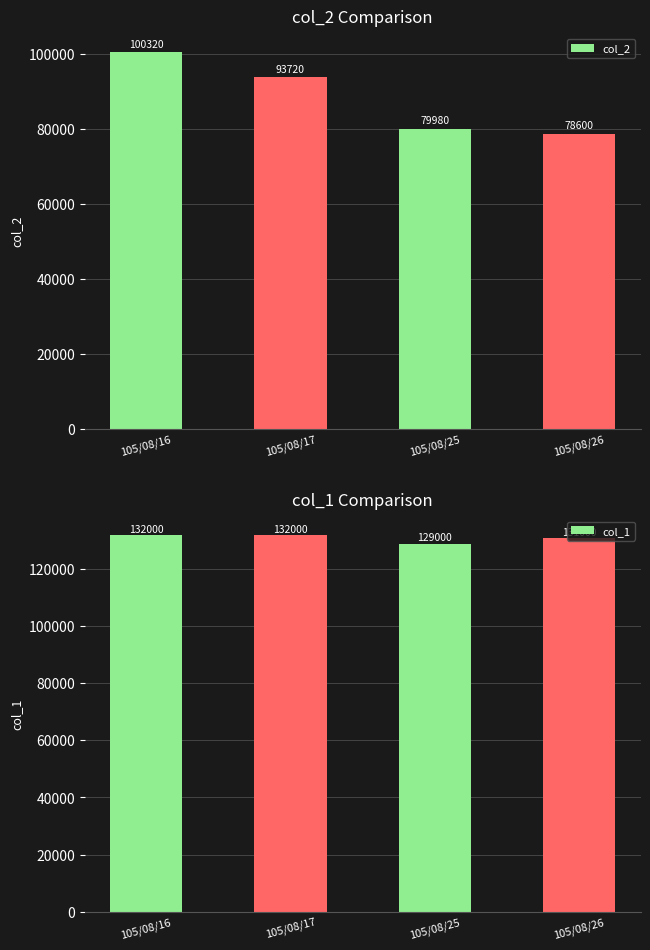

Count the col_1 values in the range 131000 to 132000.

3